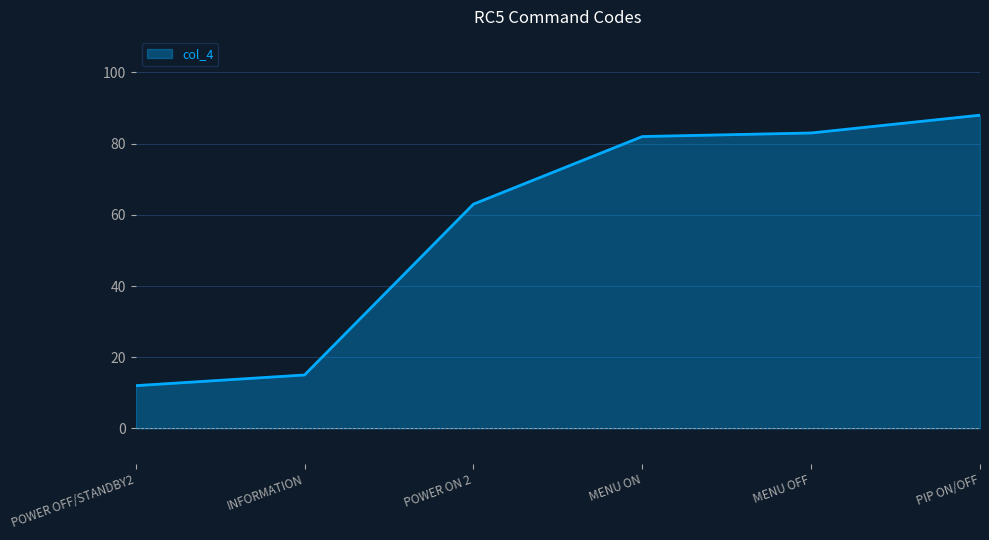

What is the change in value from POWER OFF/STANDBY2 to PIP ON/OFF?

+76